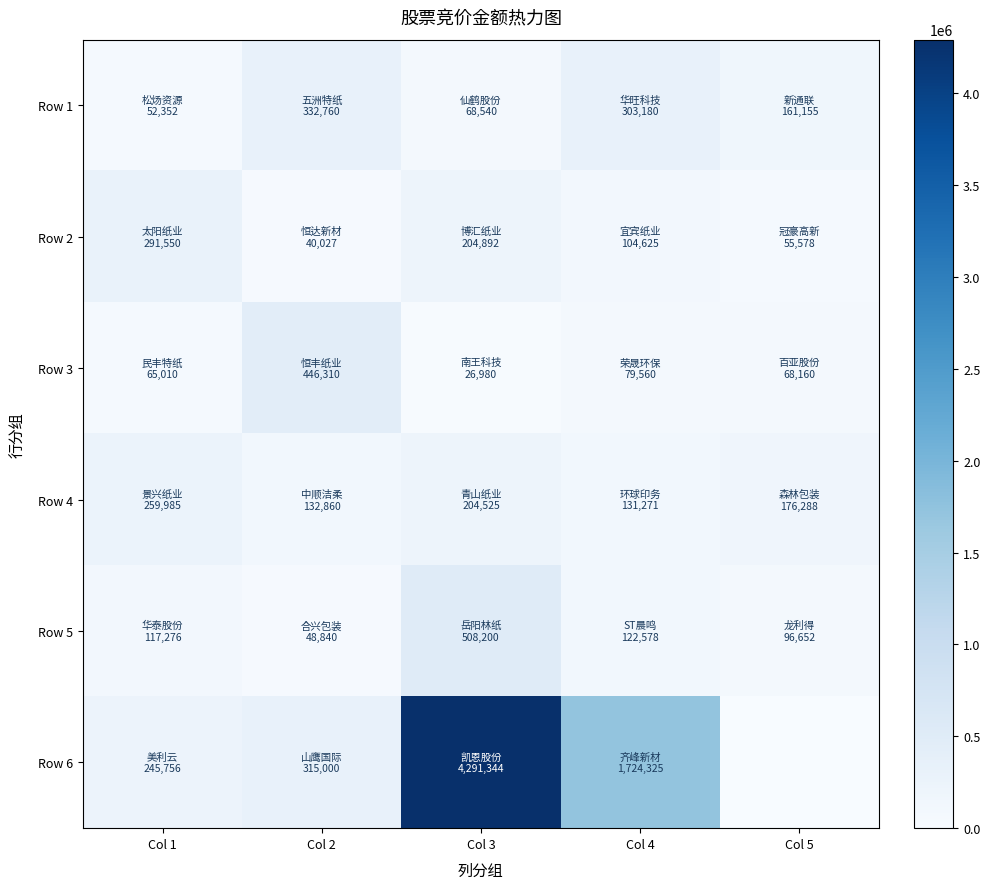

At Col 5, list the series in order from smallest to largest.

Row 6, Row 2, Row 3, Row 5, Row 1, Row 4